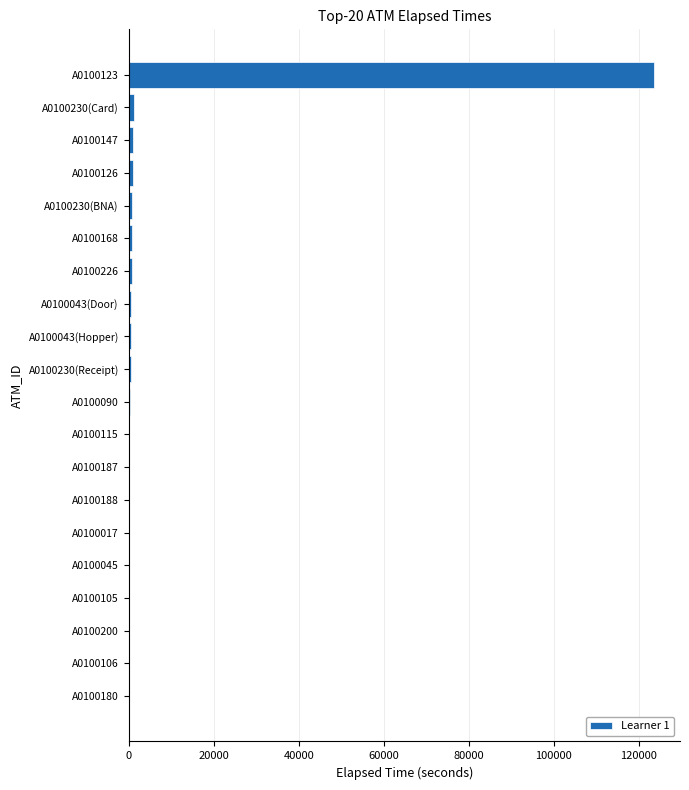

How many data points does each series have?

20